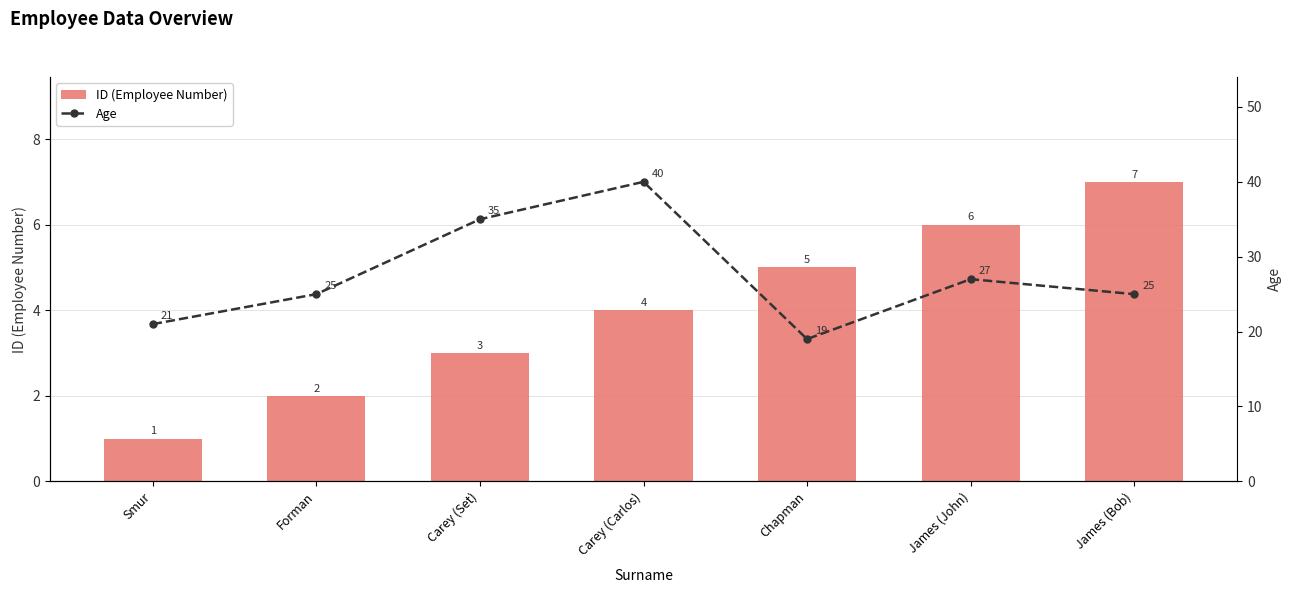

The id series shows 1 at Smur. True or false?

True